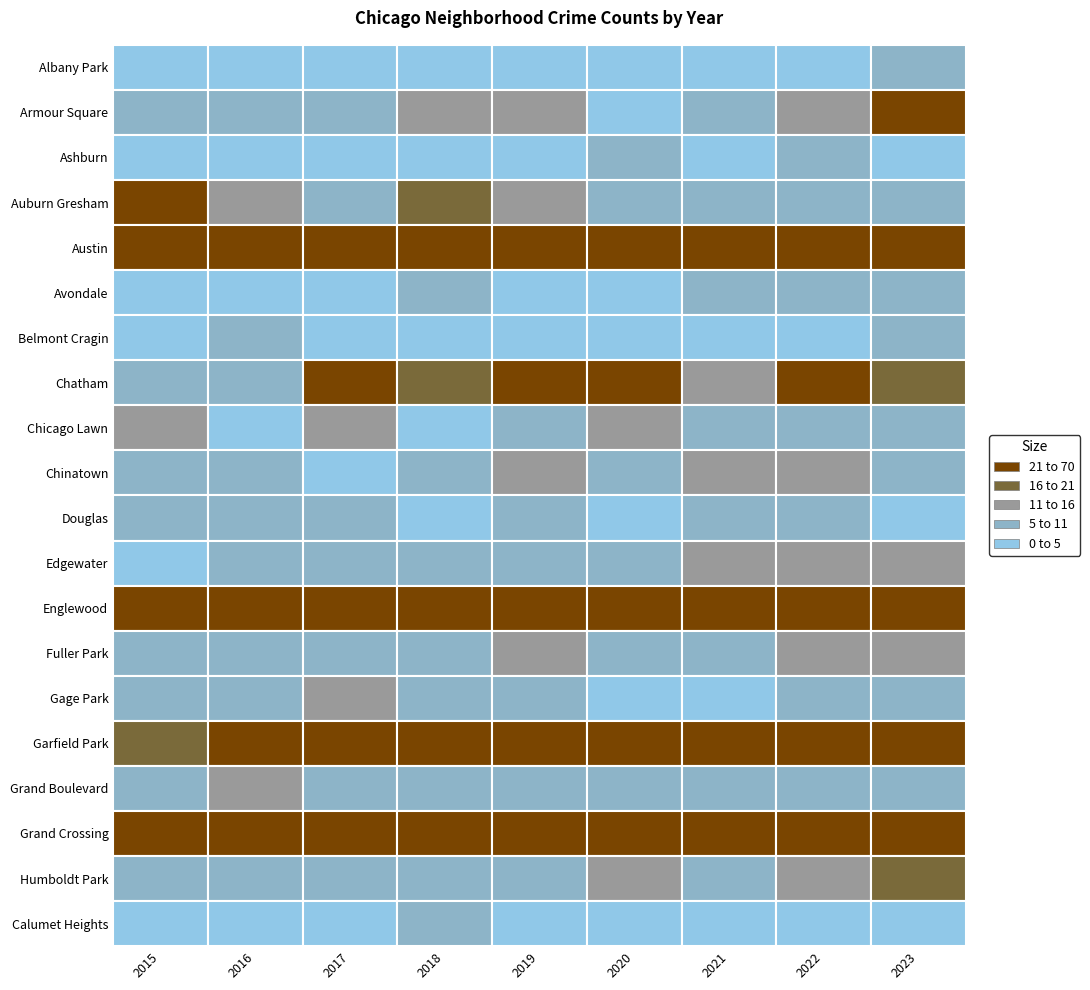

What is the difference between the highest and lowest values at 3?

64